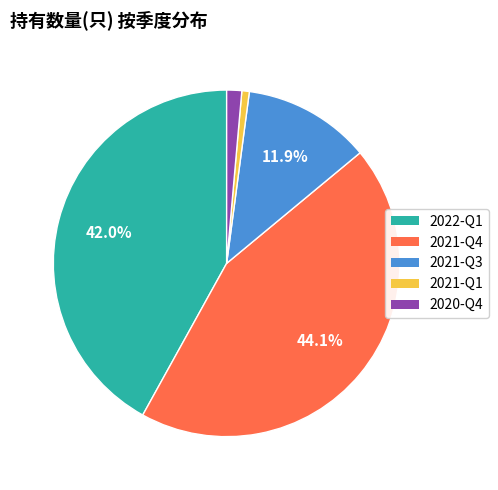

Rank the categories by value from lowest to highest.

2021-Q1, 2020-Q4, 2021-Q3, 2022-Q1, 2021-Q4